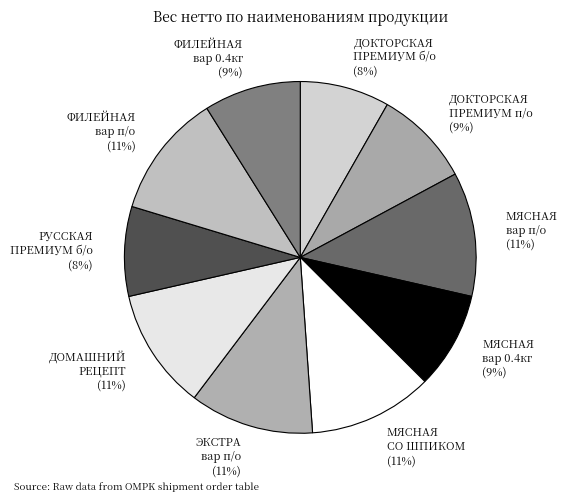

Approximately how many times larger is the value at МЯСНАЯ СО ШПИКОМ (11%) compared to РУССКАЯ ПРЕМИУМ б/о (8%)?

1.4